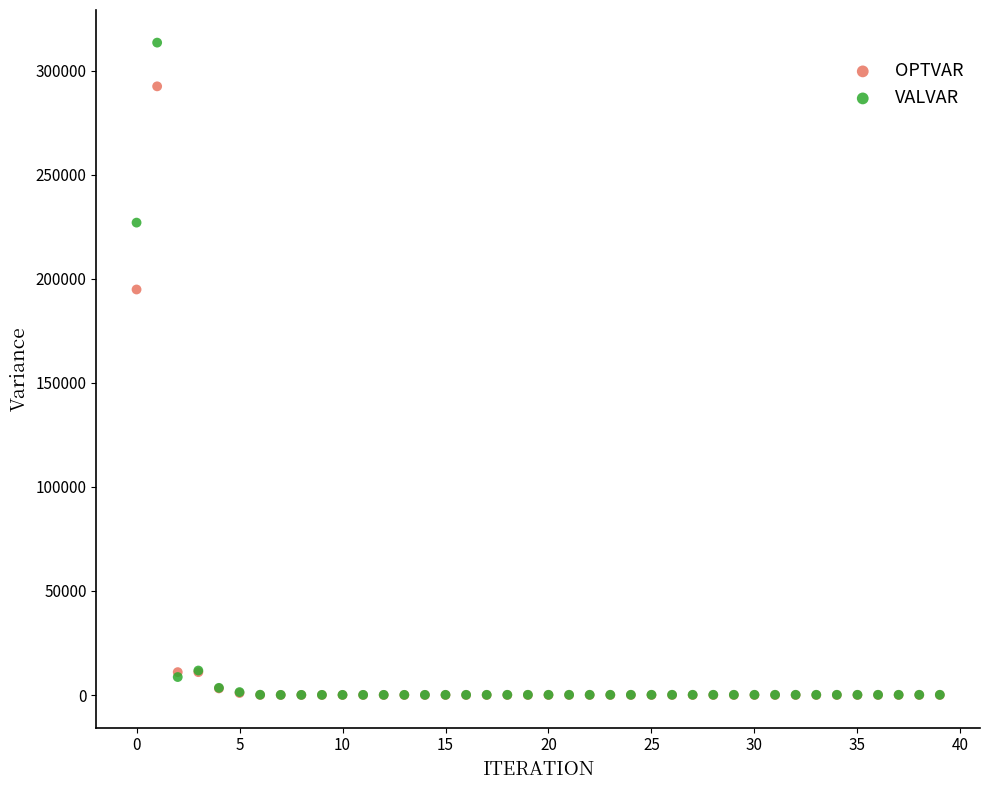

Which series has the widest spread of Y values?

VALVAR